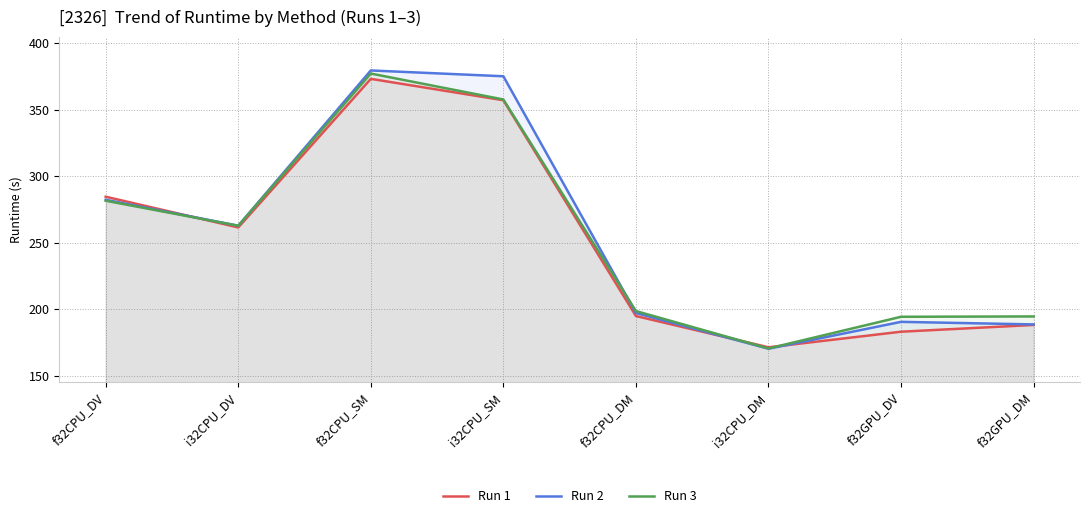

In Run 1, how many points are higher than both neighbors (excluding endpoints)?

1